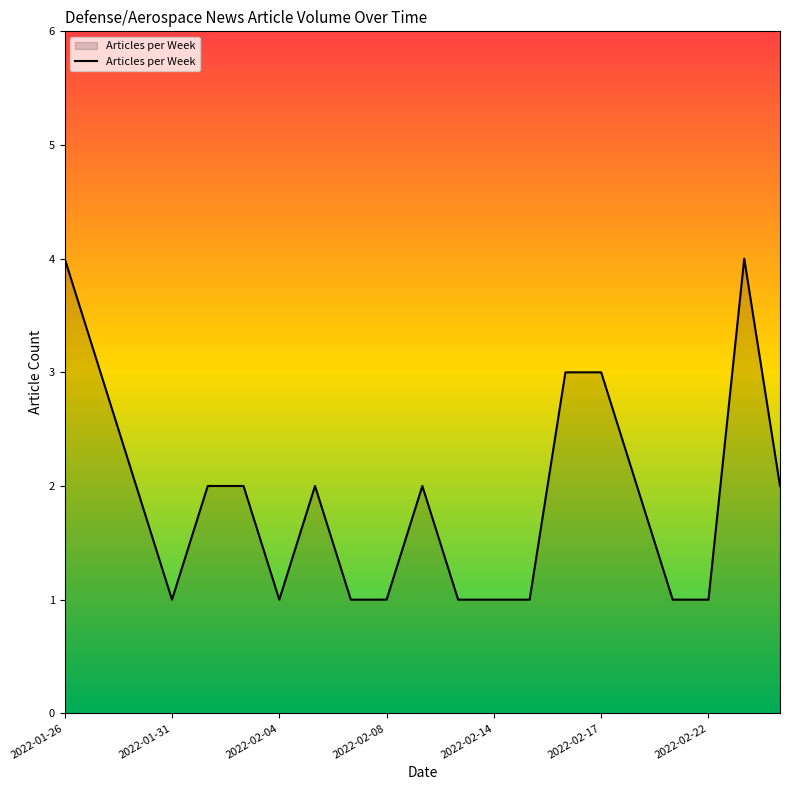

How many values are between 1 and 2?

16